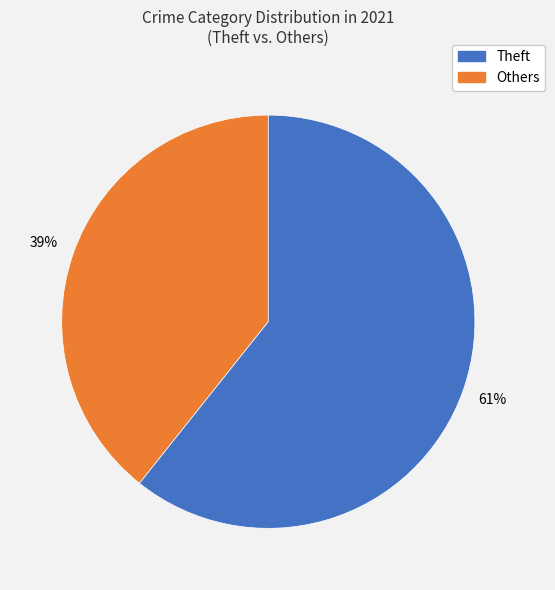

Does any single category account for the majority?

Yes